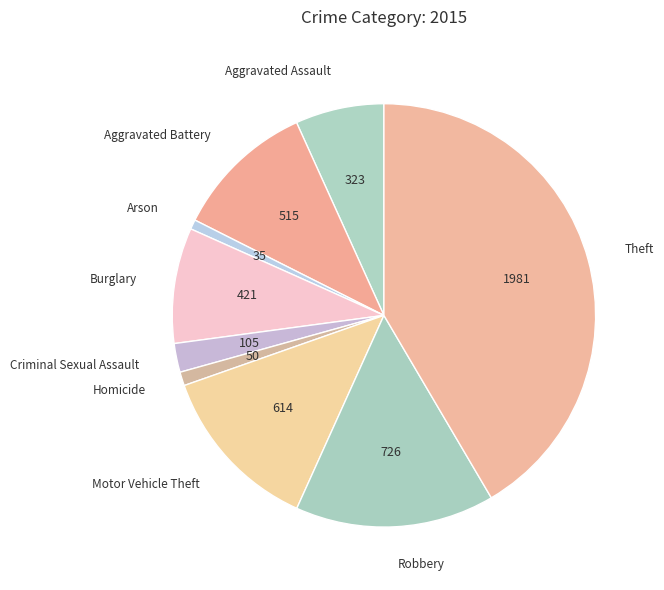

What is the ratio of the value at Theft to the value at Aggravated Assault?

6.1